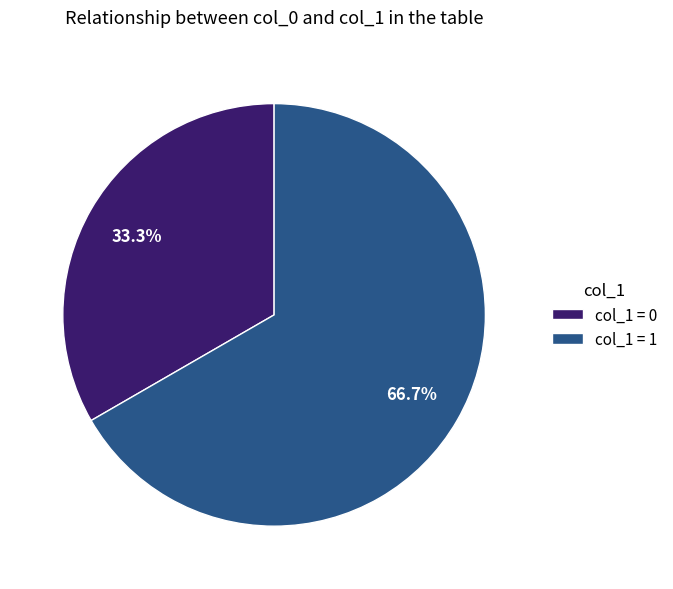

To the nearest percent, what is the average slice percentage?

50%